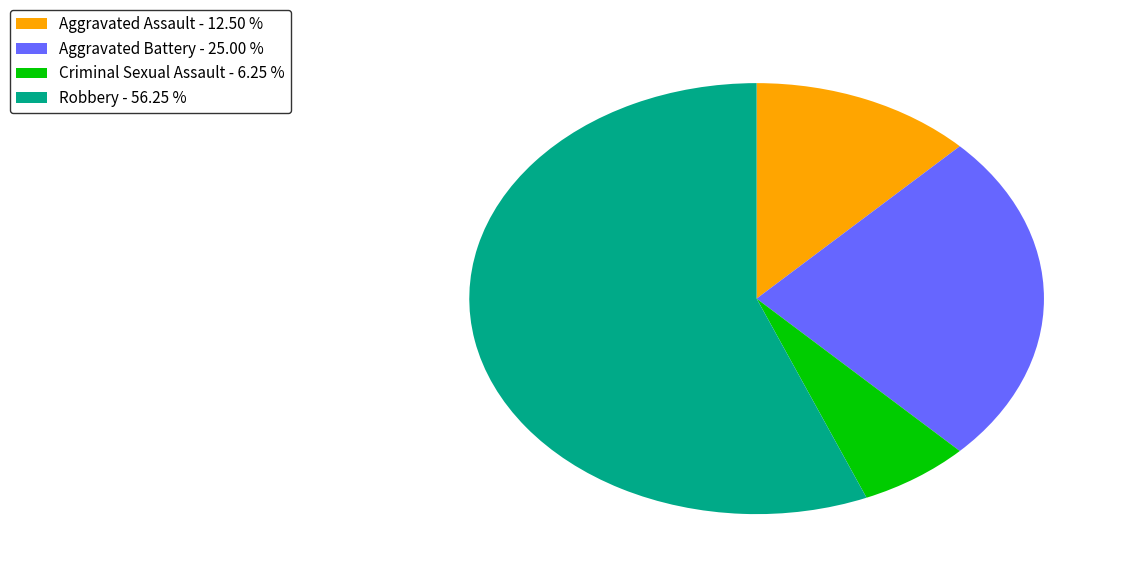

How many slices are in this pie chart?

4